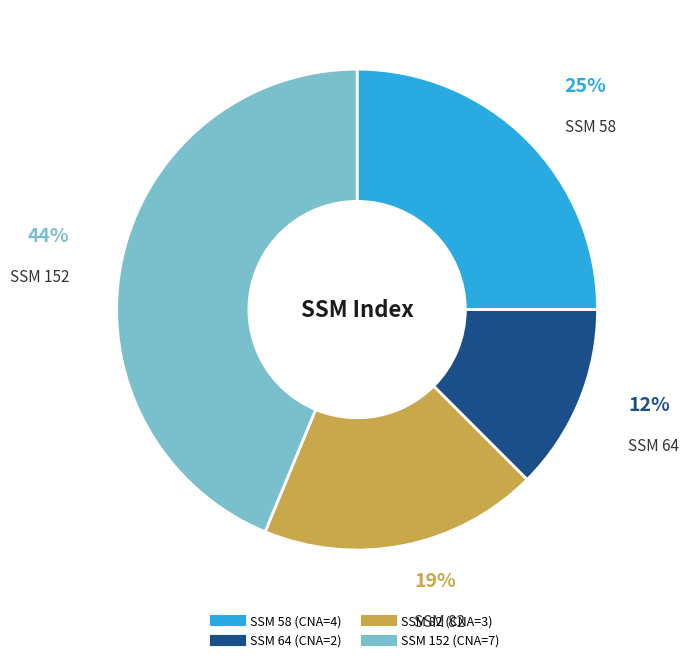

Does any single category account for the majority?

No